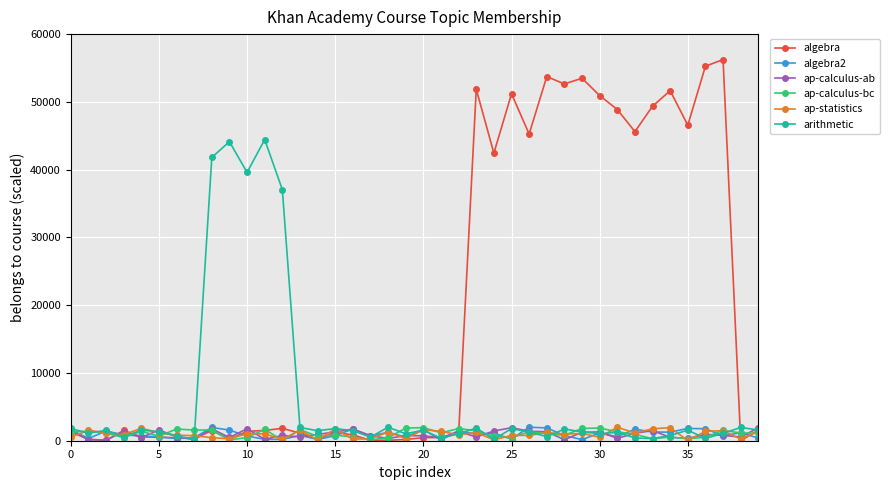

What is the maximum value shown in the chart?

56242